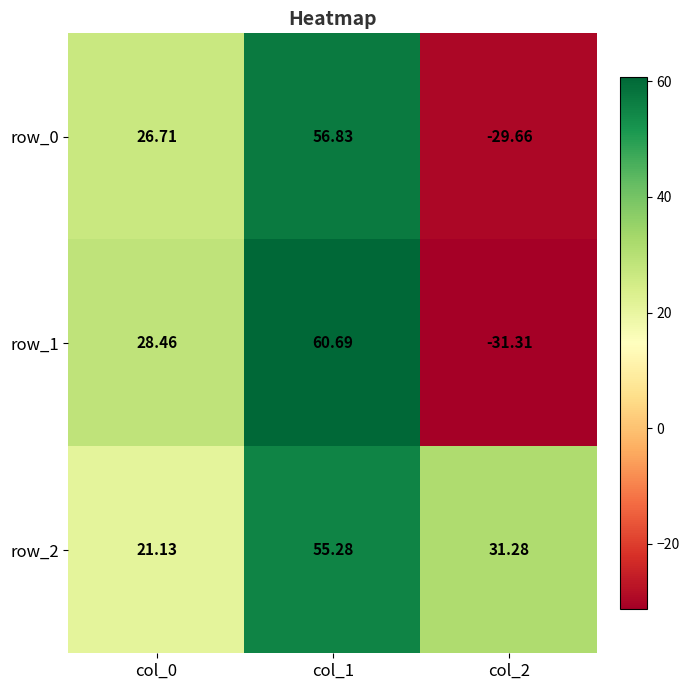

The value of row_0 at col_2 is -29.7. True or false?

True